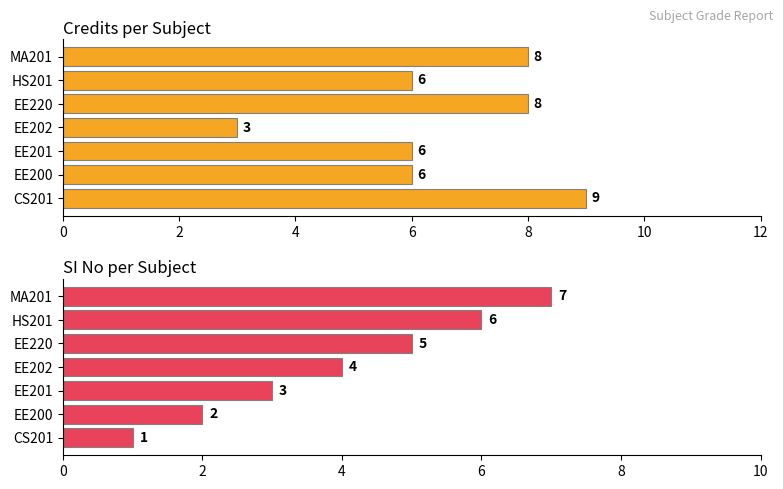

What is the difference between the maximum and second lowest values in the Credits series?

3